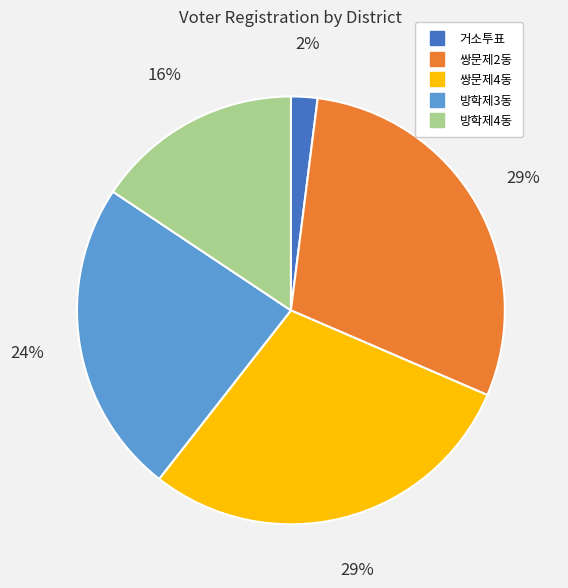

Is it true that 방학제4동 is 16% of the pie?

True